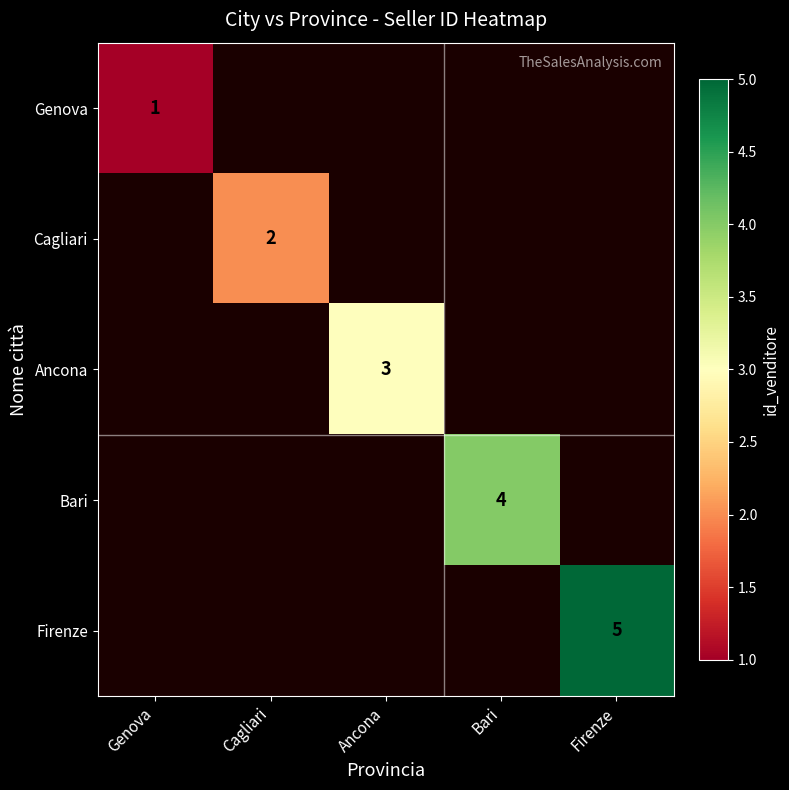

The Genova series shows 1 at Genova. True or false?

True